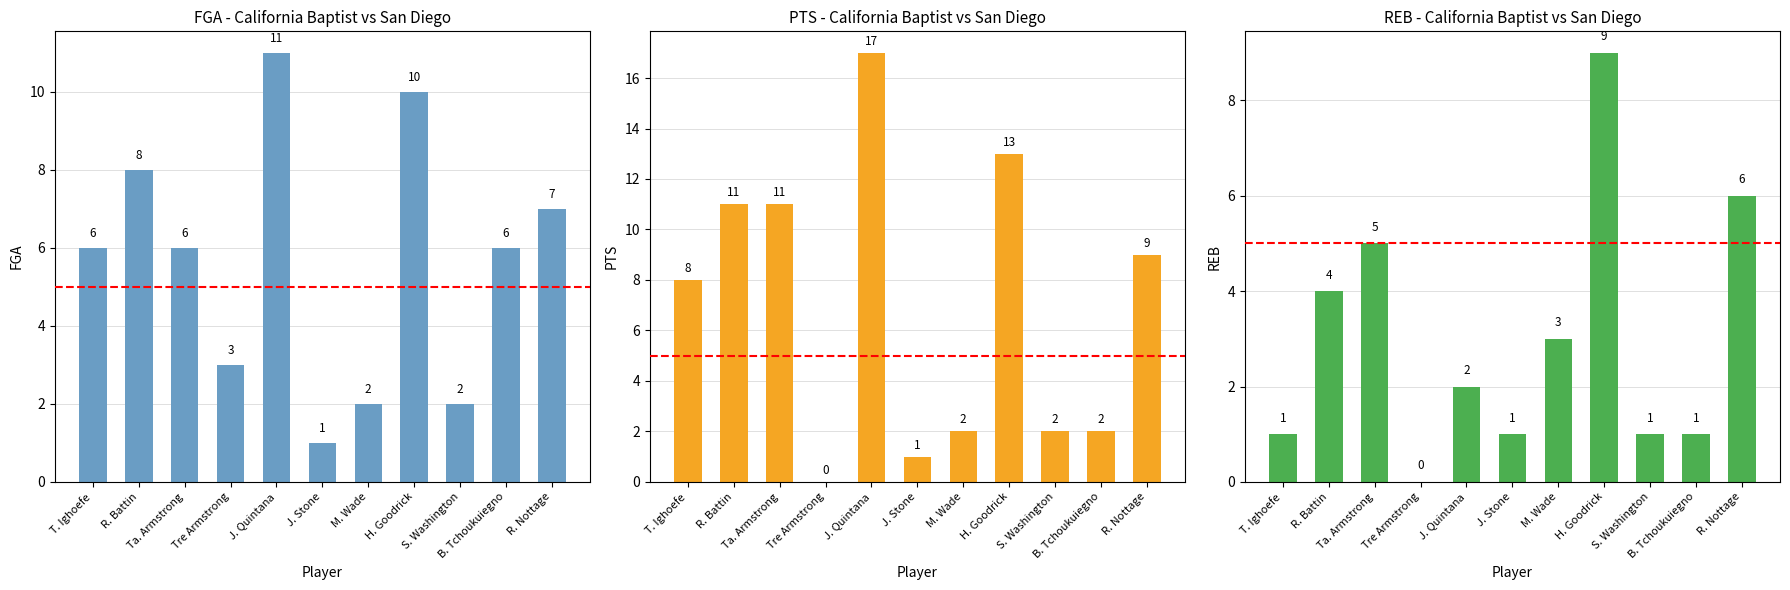

What is the average value of the PTS series?

7